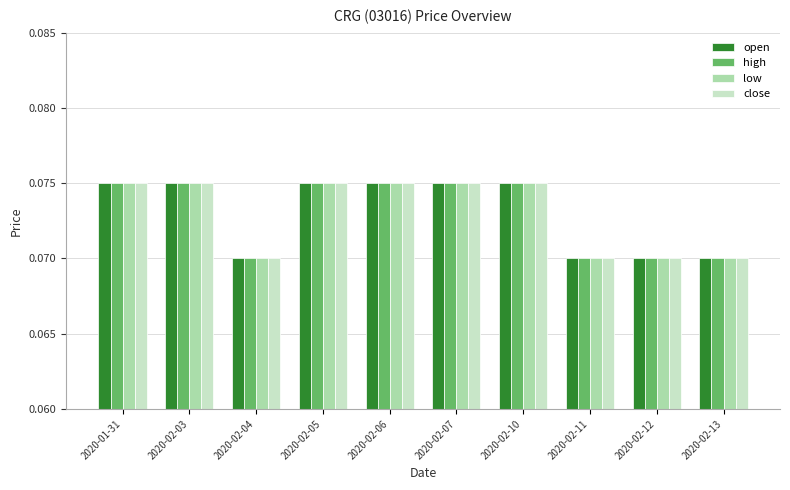

How many low values are between 0 and 1?

10